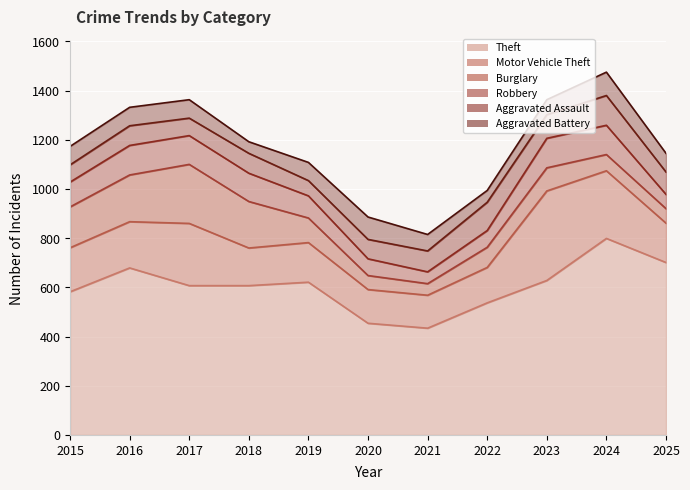

Where is Motor Vehicle Theft nearest to the value 249?

2017